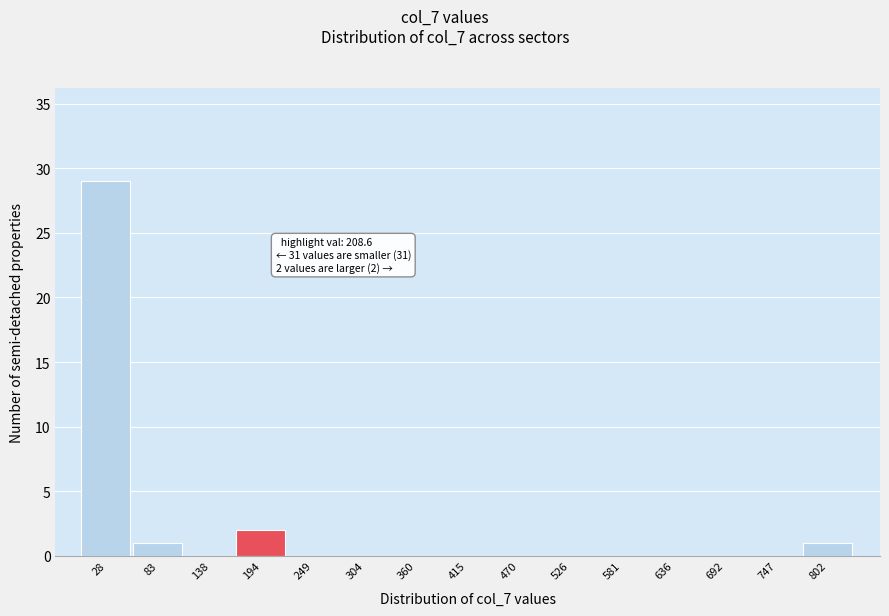

Which range on the x-axis has the tallest bar?

0 to 60